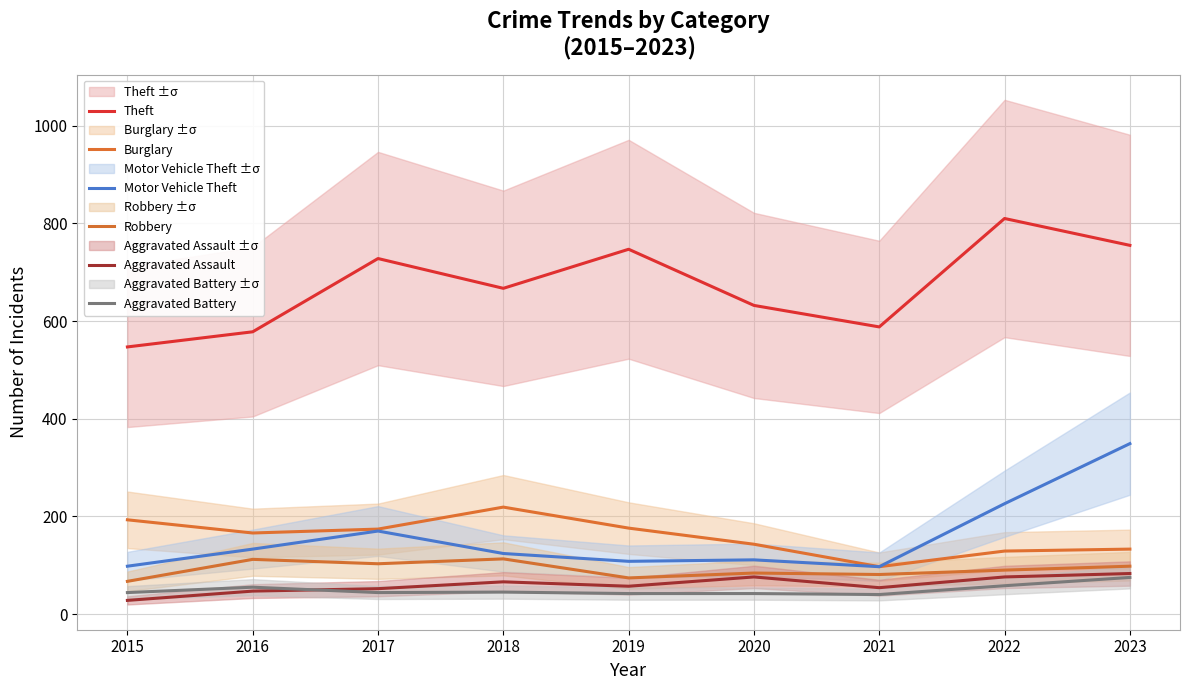

Rank the categories by Motor Vehicle Theft value from highest to lowest.

2023, 2022, 2017, 2016, 2018, 2020, 2019, 2015, 2021